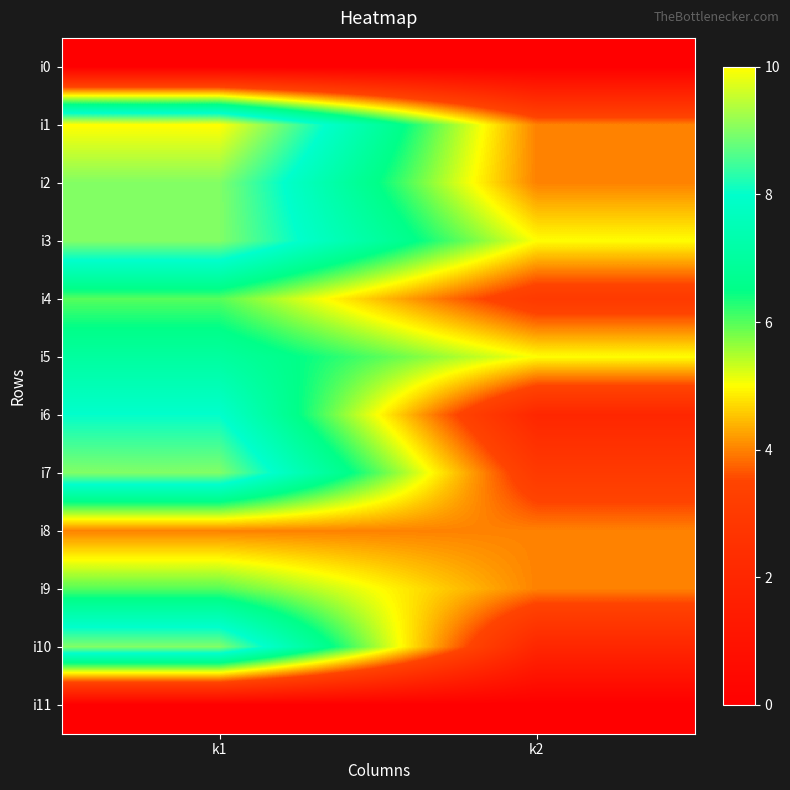

Which has a higher value, k1 or k2?

k1